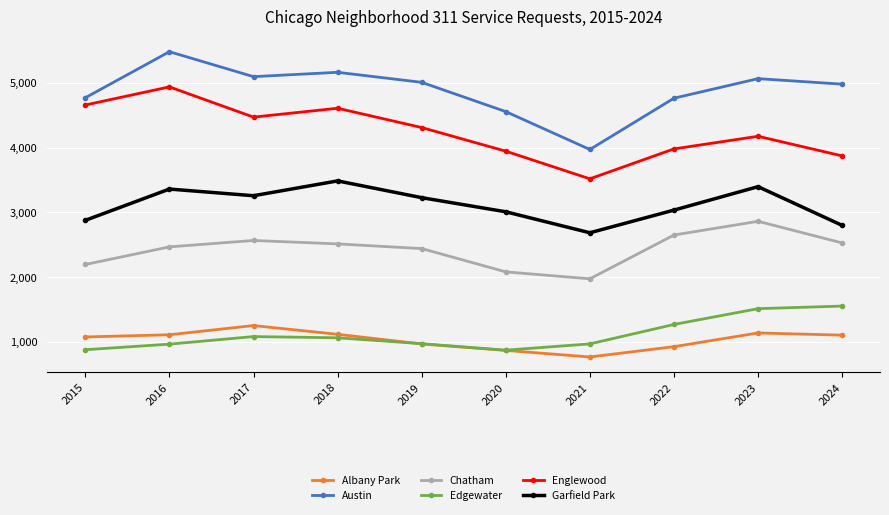

Which series has the largest range (max minus min)?

Austin